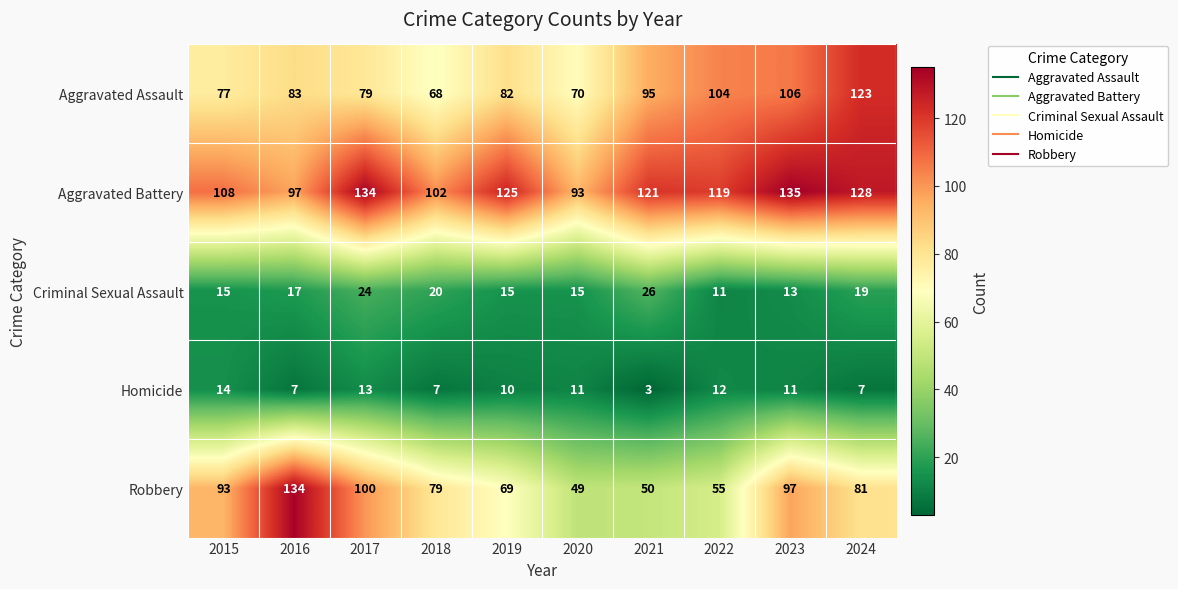

What is the difference between the maximum and minimum values in the Criminal Sexual Assault series?

15